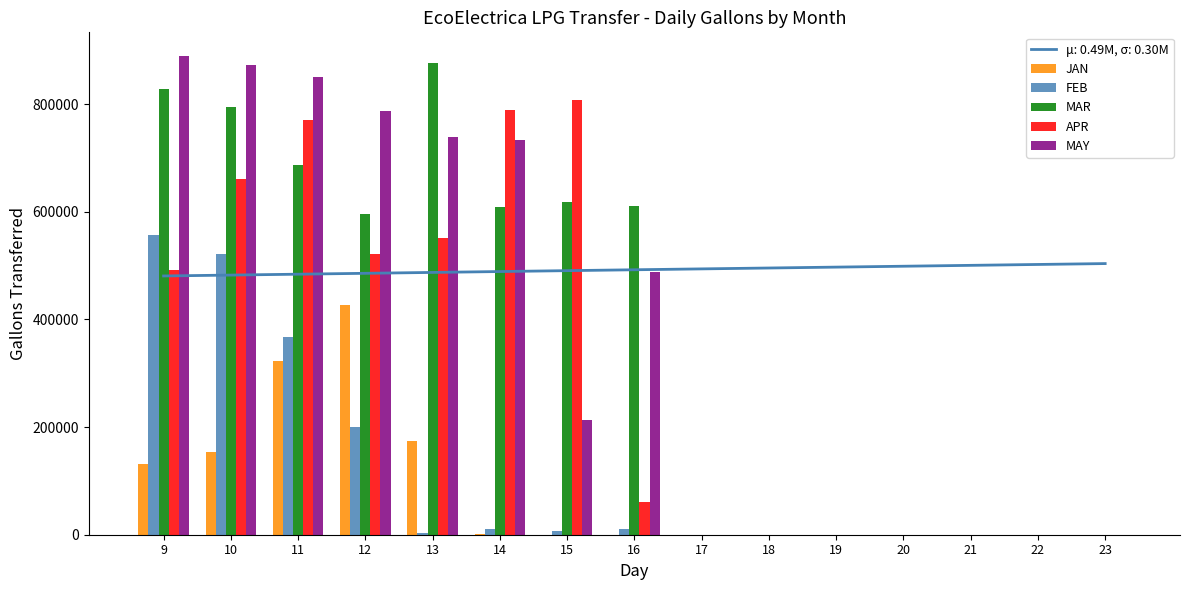

What are all the series names shown in the legend?

JAN, FEB, MAR, APR, MAY